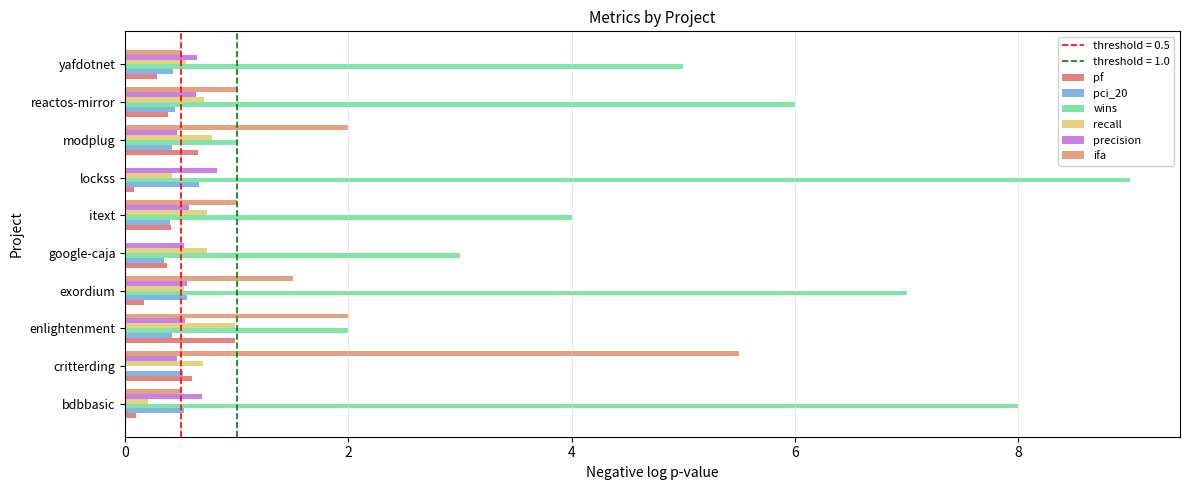

How many series are shown in this chart?

6